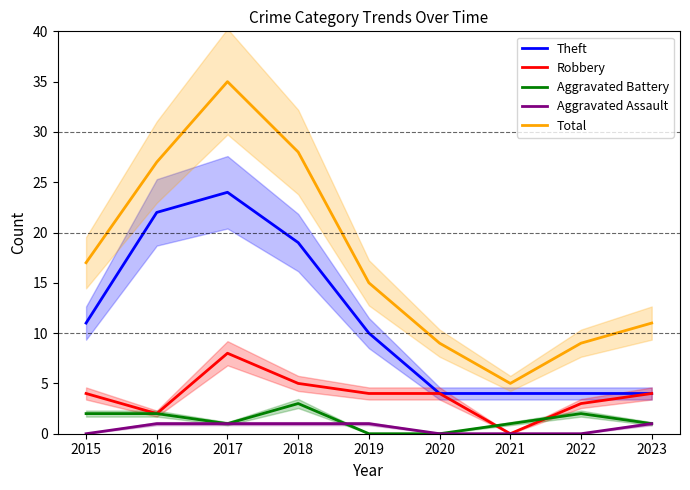

True or false: Theft and Aggravated Assault cross at least once.

False